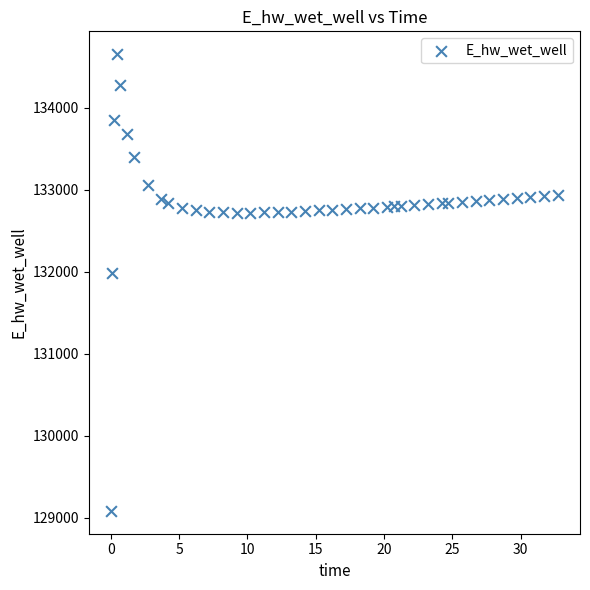

What Y value in the scatter plot is closest to 131868?

131989.9